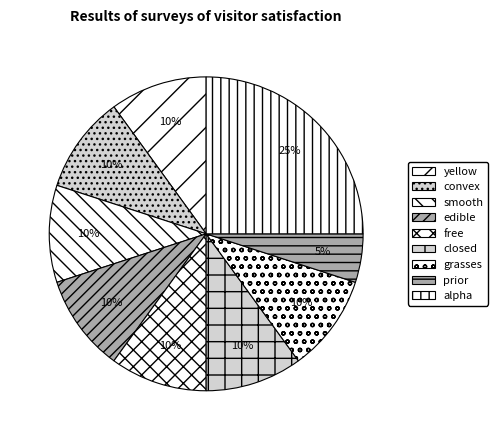

Which category has the smallest portion of the pie?

prior